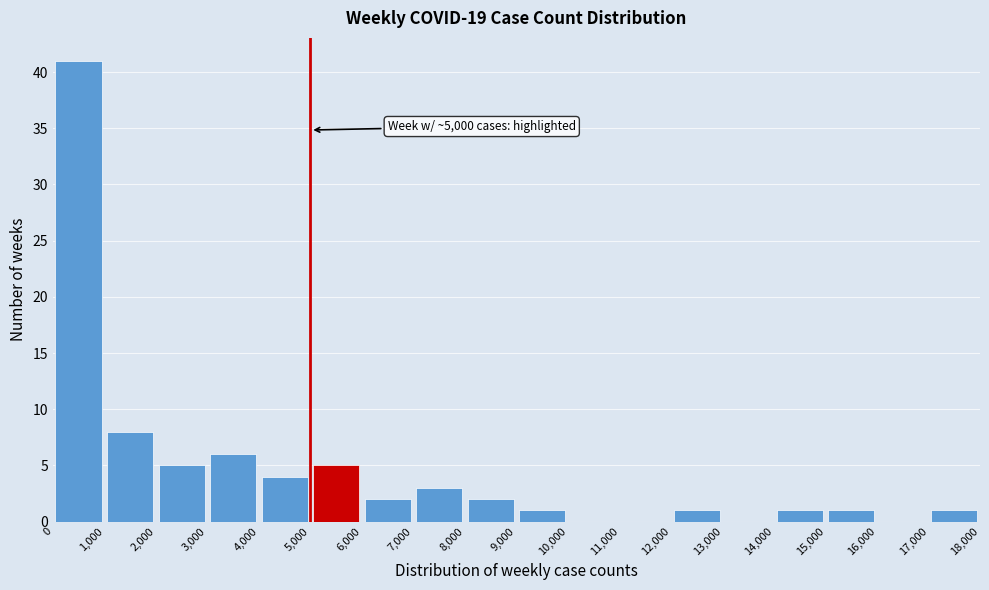

Which range on the x-axis has the tallest bar?

0 to 1,000